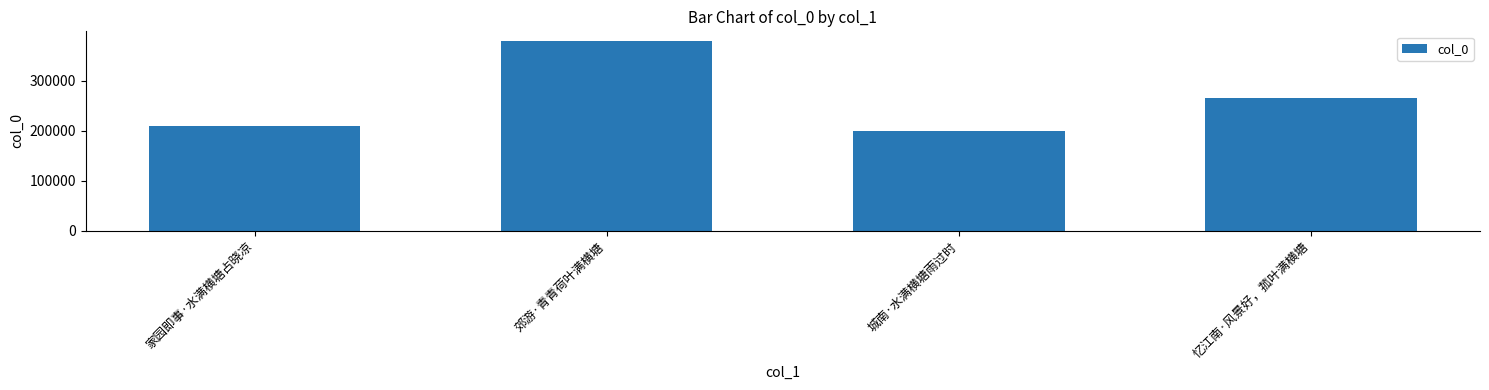

What is the sum of all values?

1055012